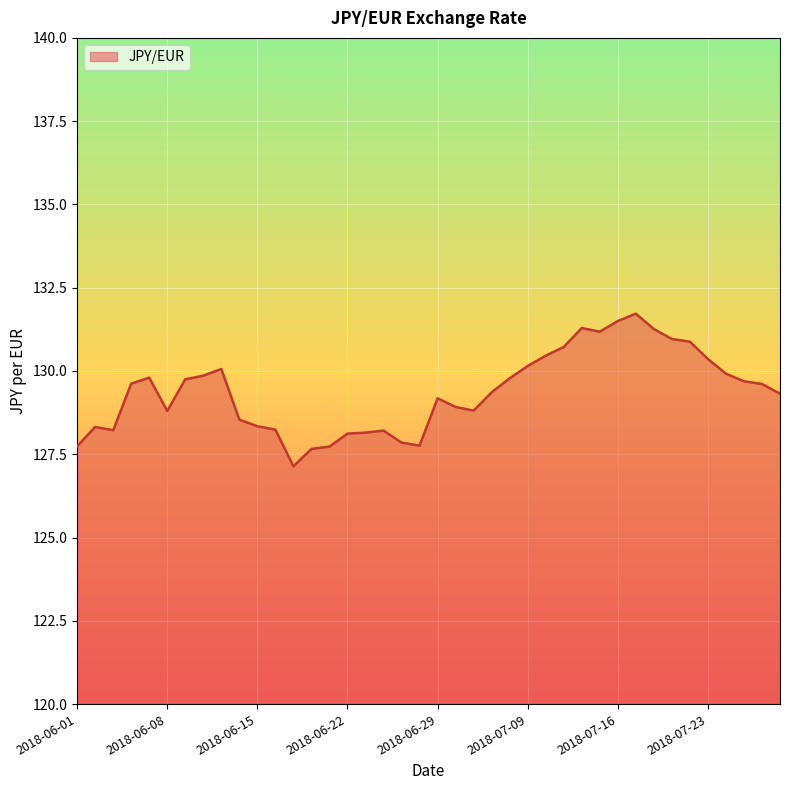

What is the minimum value shown in the chart?

127.1